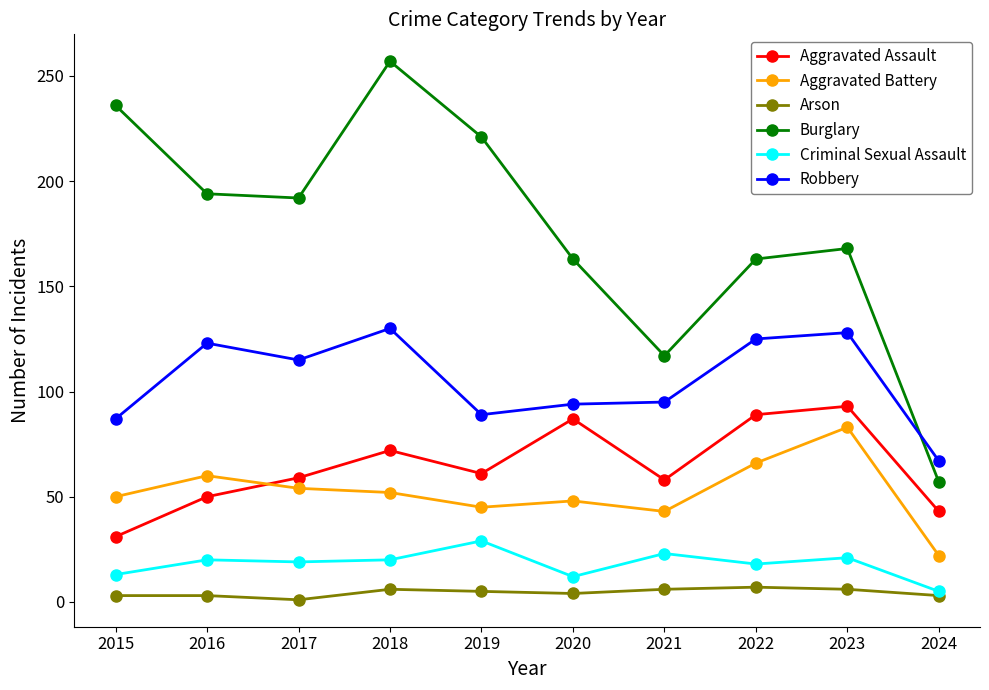

Which series has the widest spread of values?

Burglary